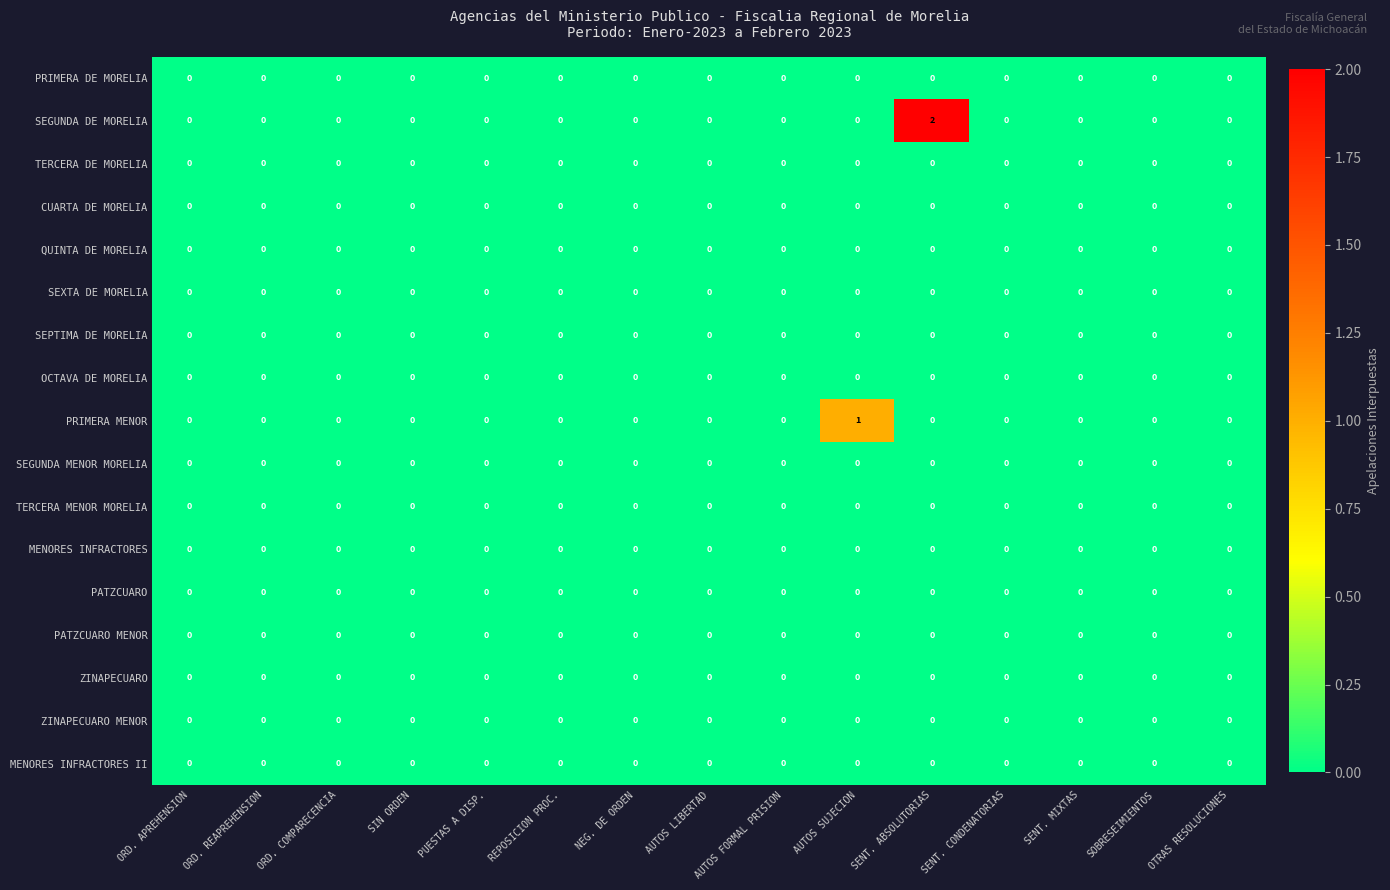

Count the PRIMERA MENOR values in the range 0 to 1.

15